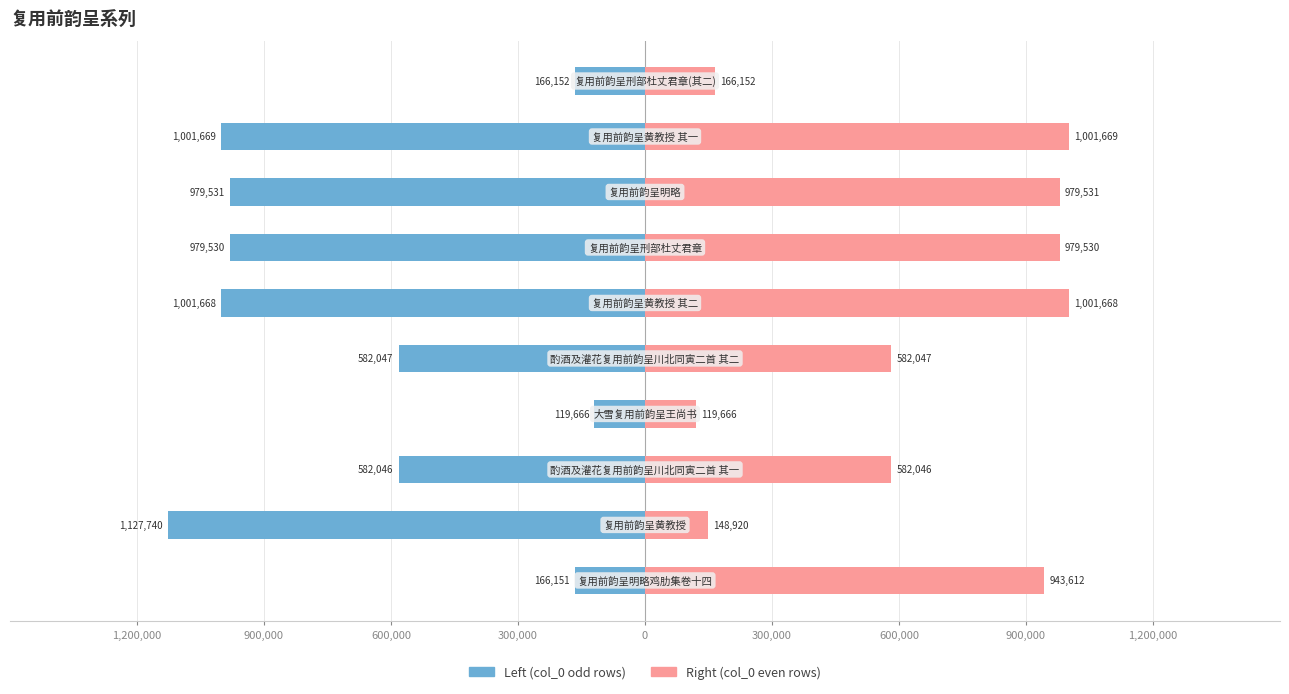

What is the maximum value for Left (col_0 odd rows)?

-119666